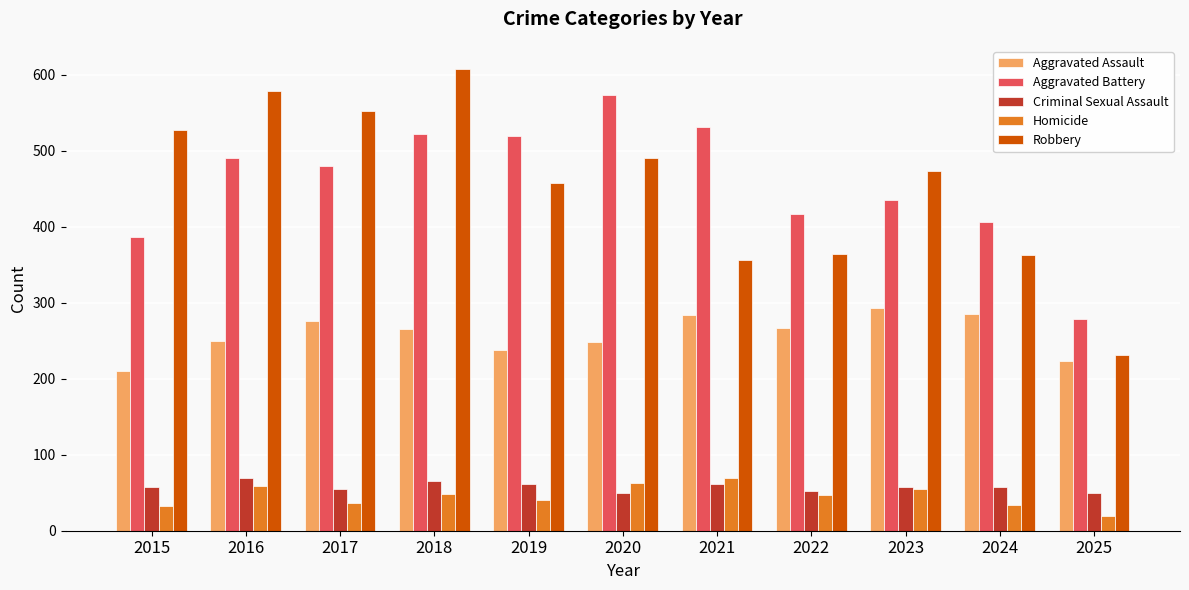

At 2024, list the series in order from largest to smallest.

Aggravated Battery, Robbery, Aggravated Assault, Criminal Sexual Assault, Homicide